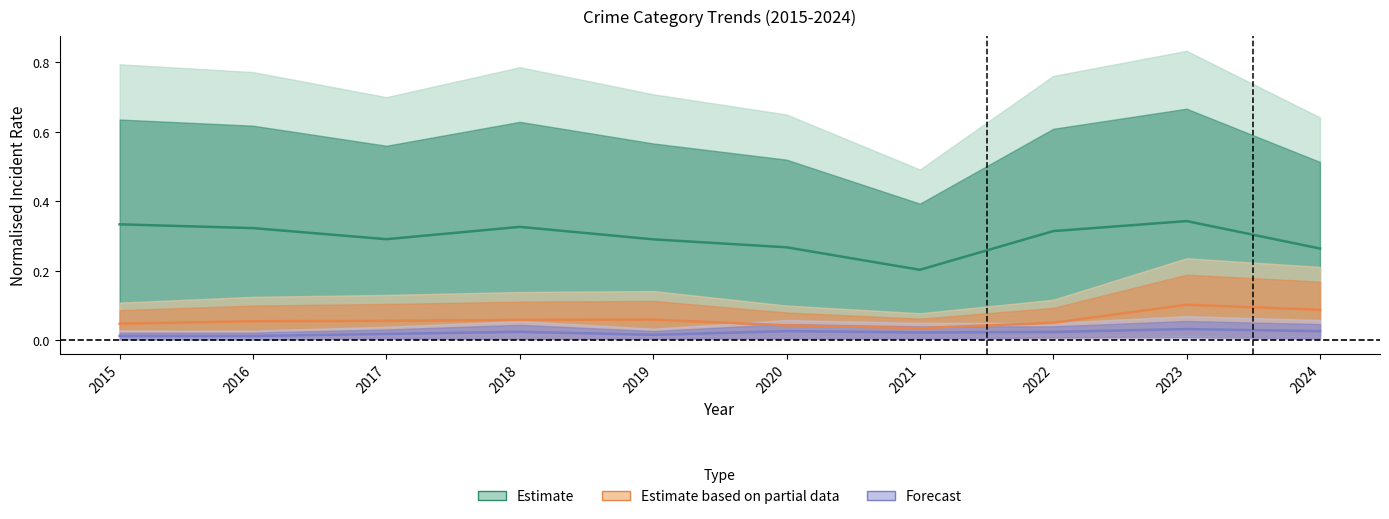

In Theft, how many points are lower than both neighbors (excluding endpoints)?

2